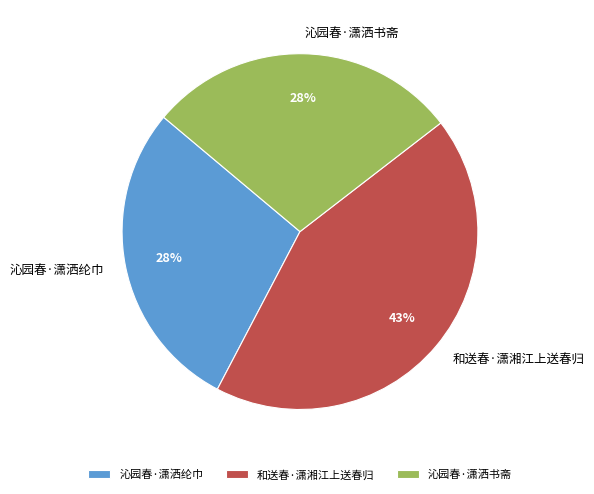

Which category has the biggest portion of the pie?

和送春·潇湘江上送春归